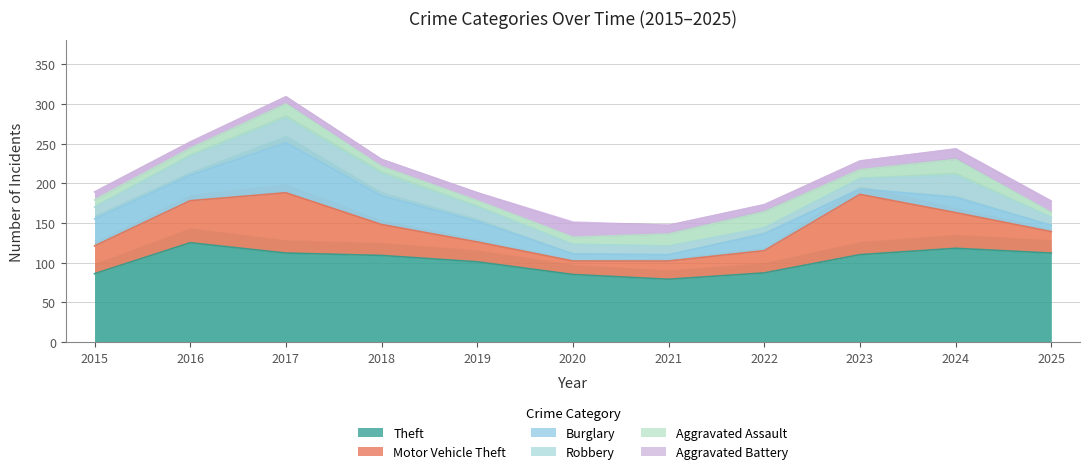

Which category has the lowest value across all series?

2025